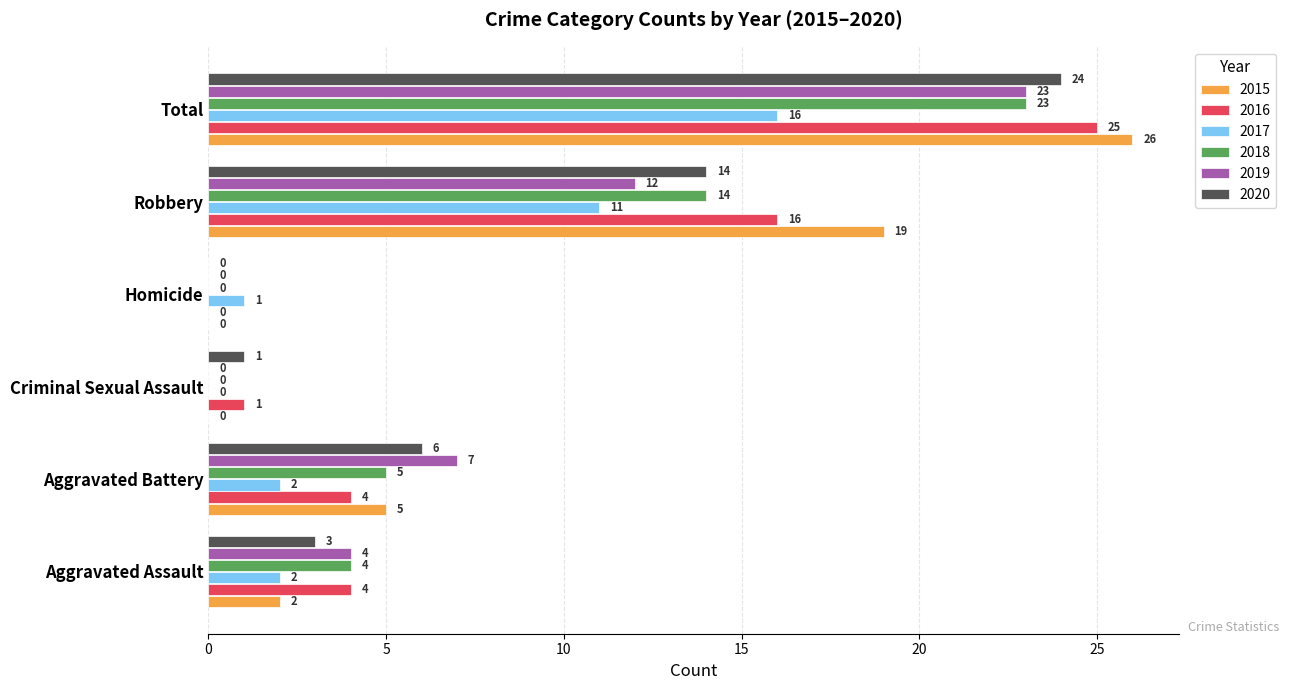

True or false: 2017 has a value of -9 at Criminal Sexual Assault.

False